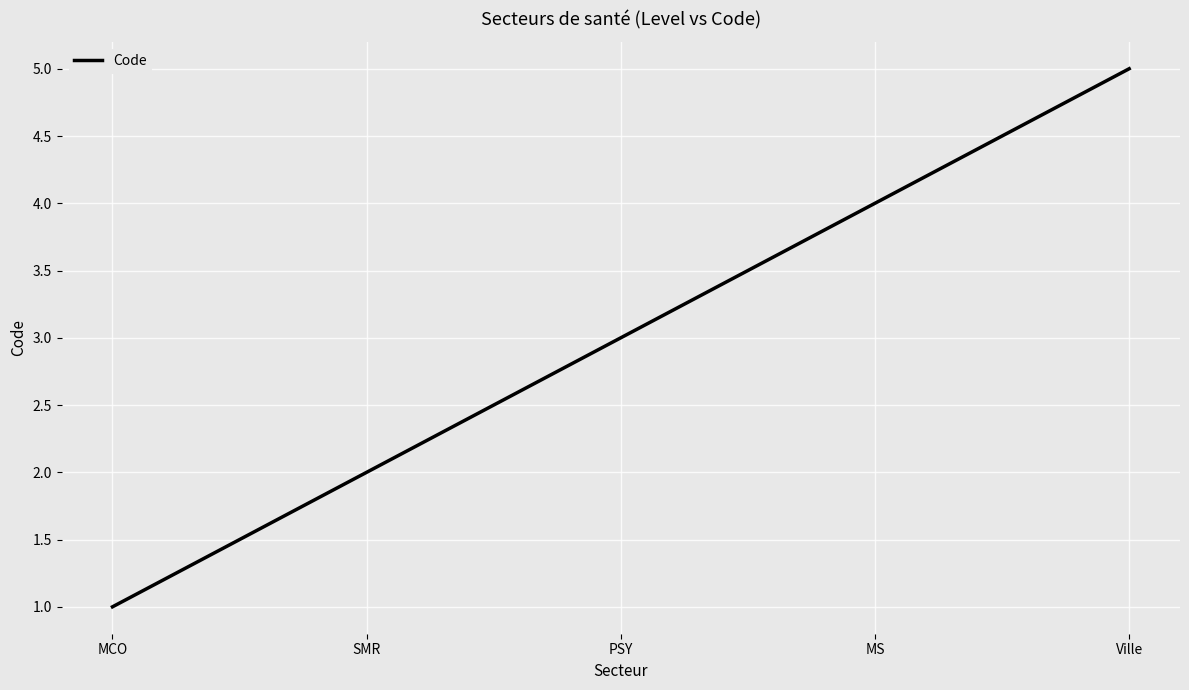

What is the greatest value displayed?

5